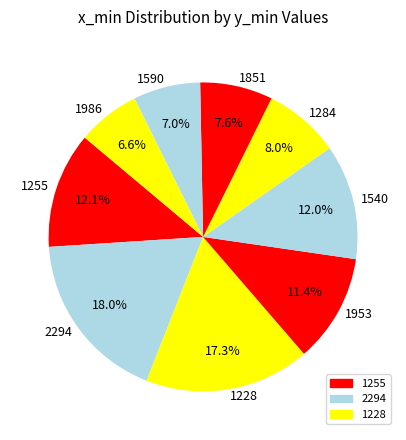

What is the total percentage of 1255 and 1986?

18.7%